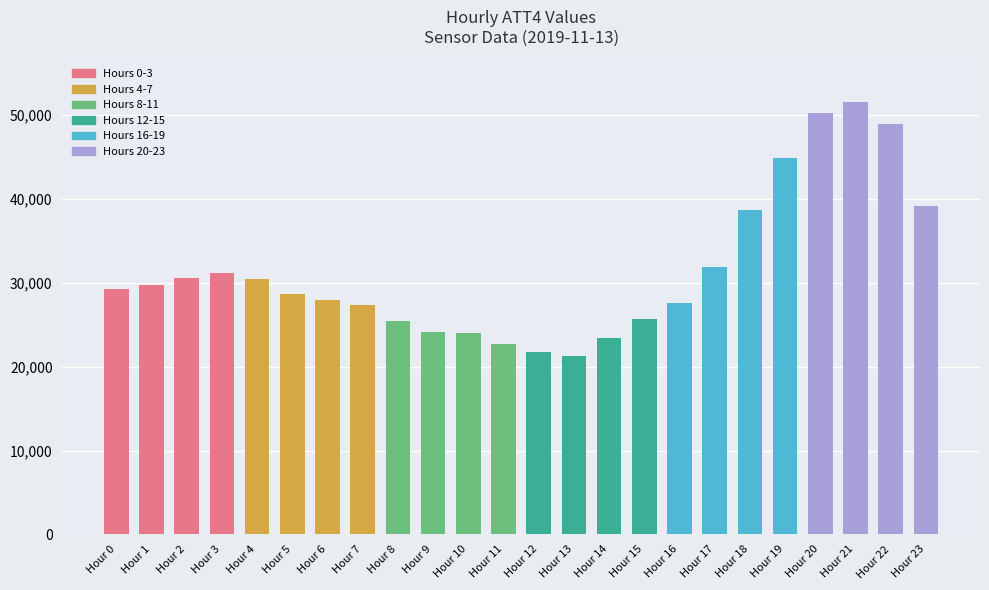

What is the maximum value shown in the chart?

51500